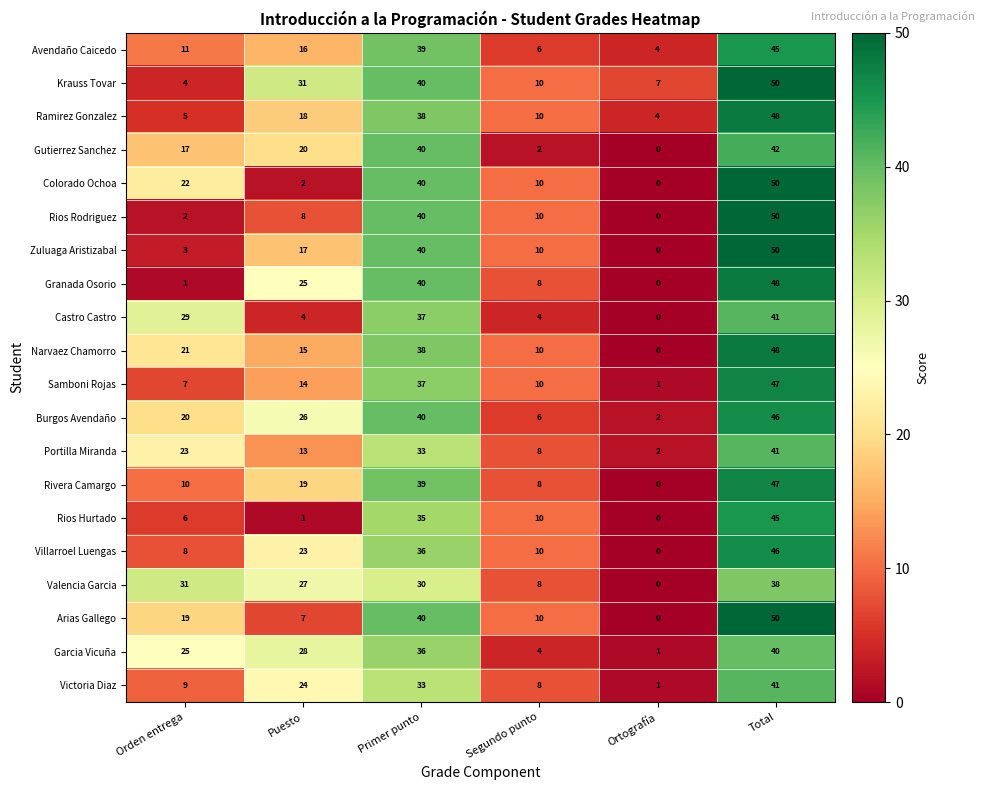

What is the difference between the maximum and minimum values in the Rios Rodriguez series?

50